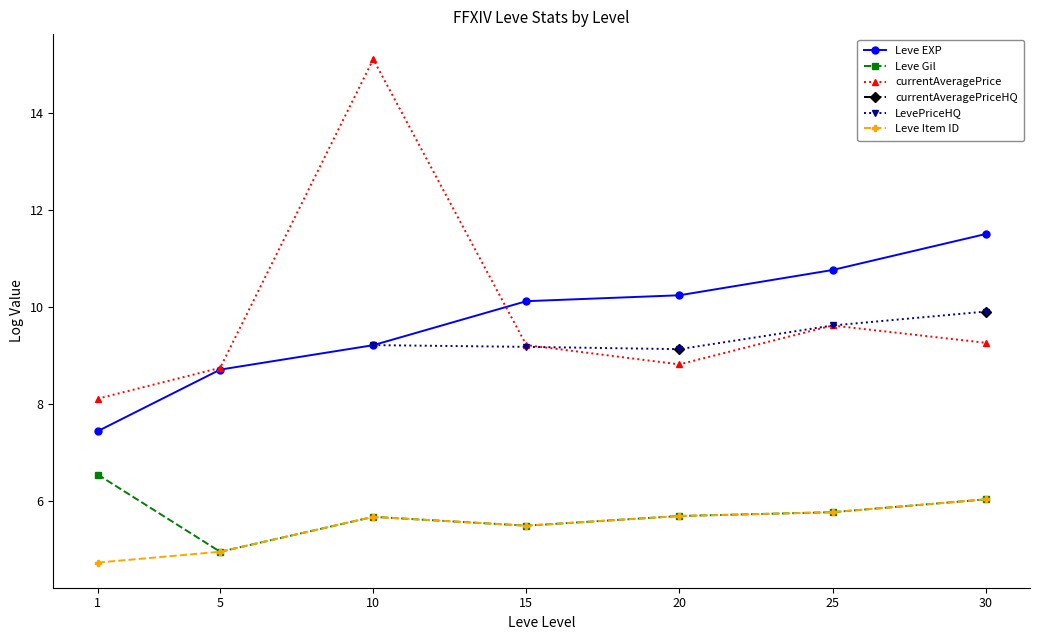

The value of Leve EXP at 1 is 7.4. True or false?

True